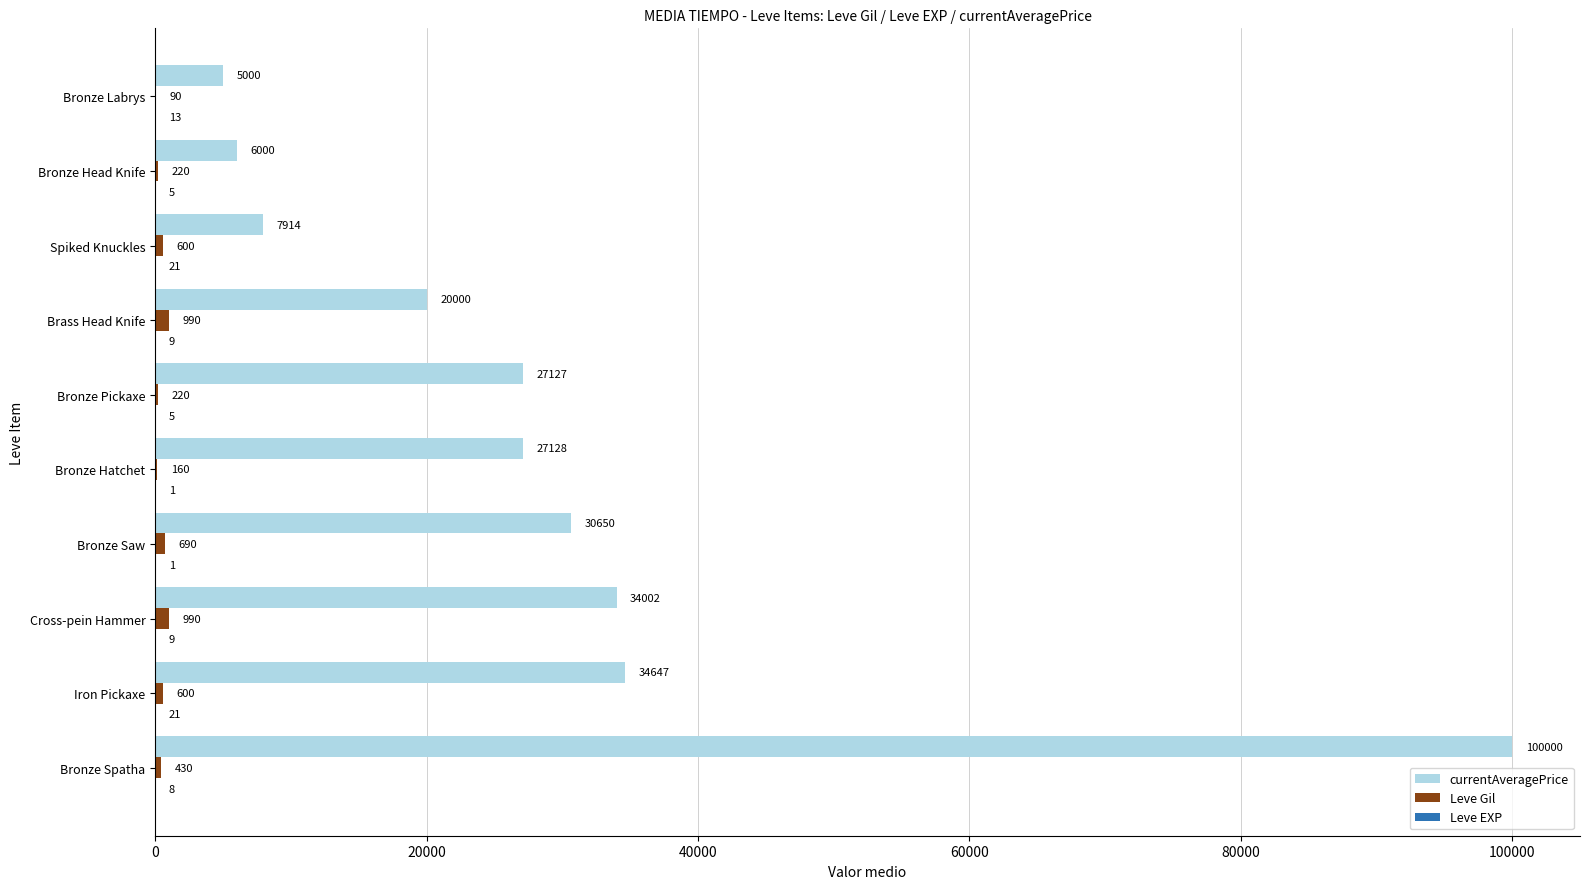

At which category is the sum across all series the highest?

Bronze Spatha